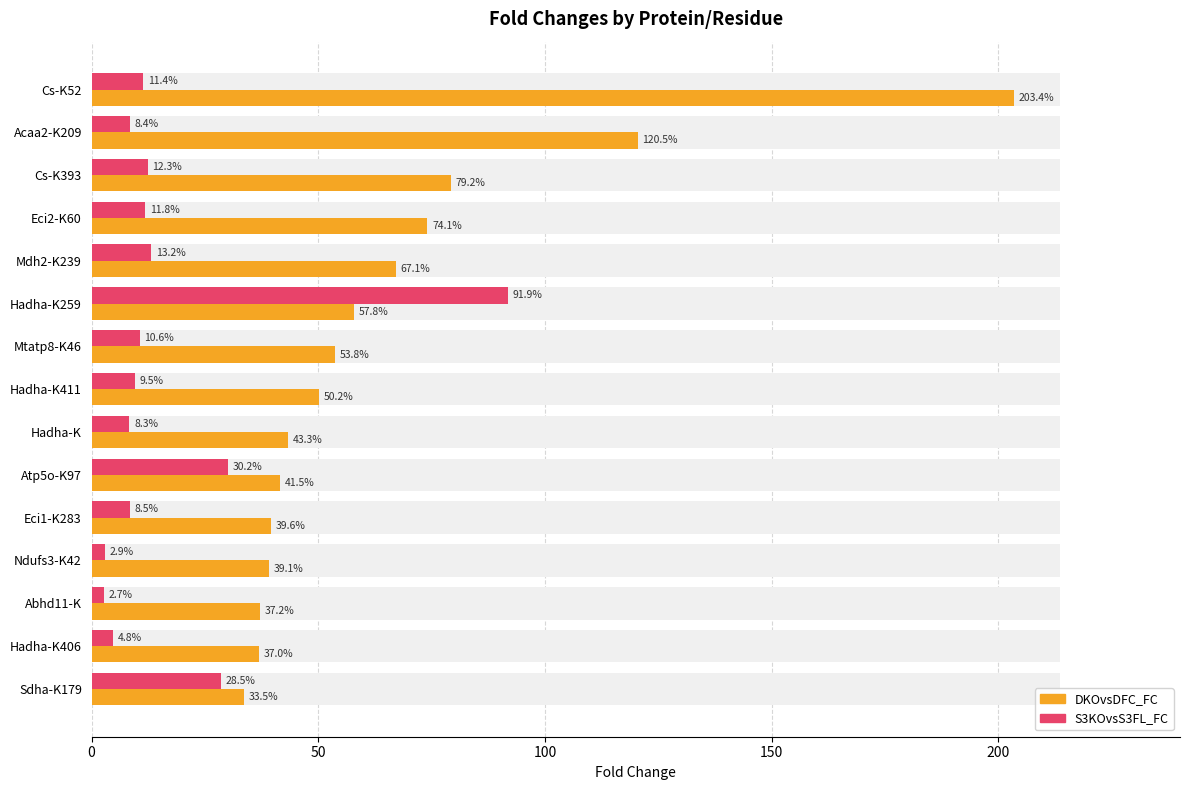

Reading right to left, list all the values displayed in this chart.

DKOvsDFC_FC: 33.5	37.0	37.2	39.1	39.6	41.5	43.3	50.2	53.8	57.8	67.1	74.1	79.2	120.5	203.4
S3KOvsS3FL_FC: 28.5	4.8	2.7	2.9	8.5	30.2	8.3	9.5	10.6	91.9	13.2	11.8	12.3	8.4	11.4